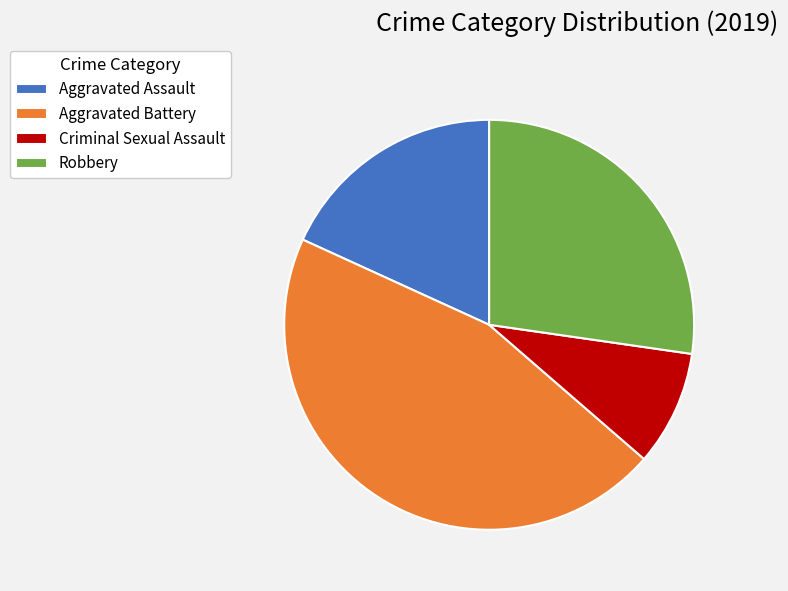

Which category has the biggest portion of the pie?

Aggravated Battery